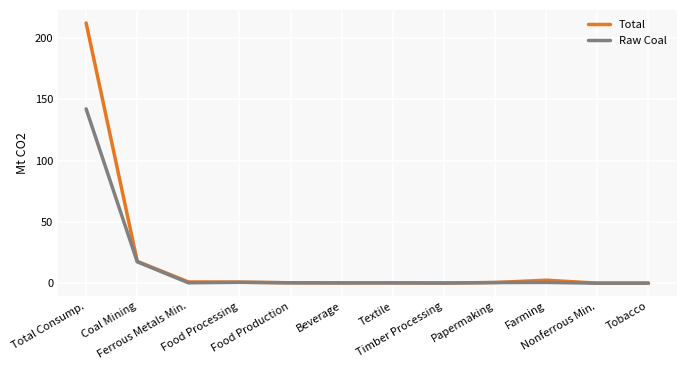

Where is Total nearest to the value 106?

Coal Mining